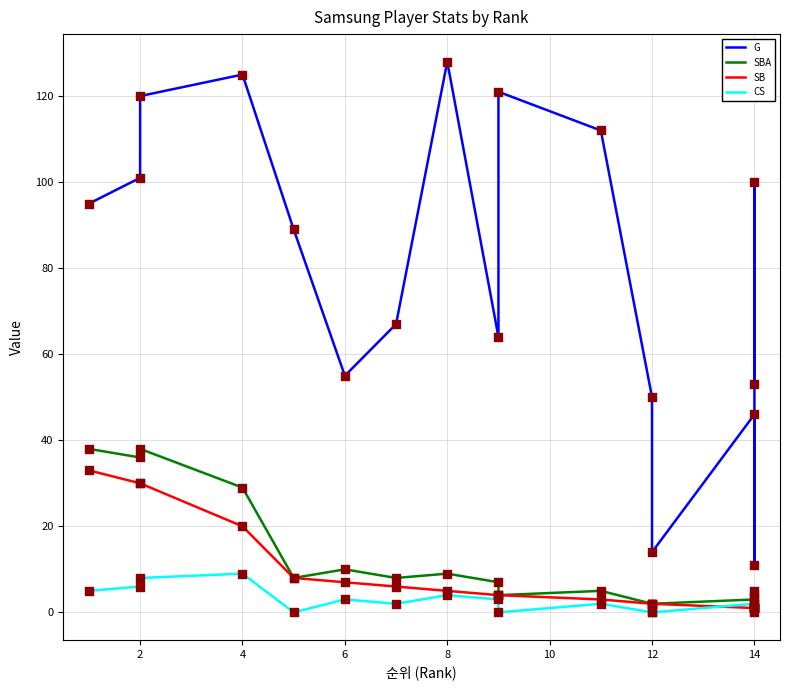

At which category is the sum across all series the highest?

2